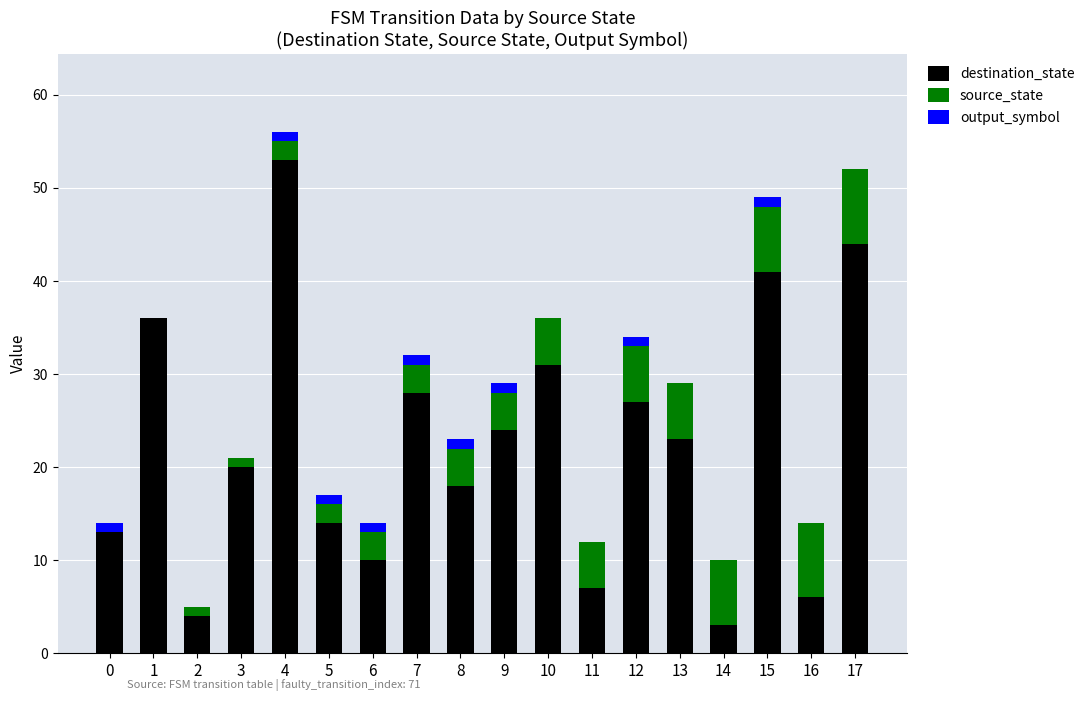

The destination_state series shows 44 at 17. True or false?

True